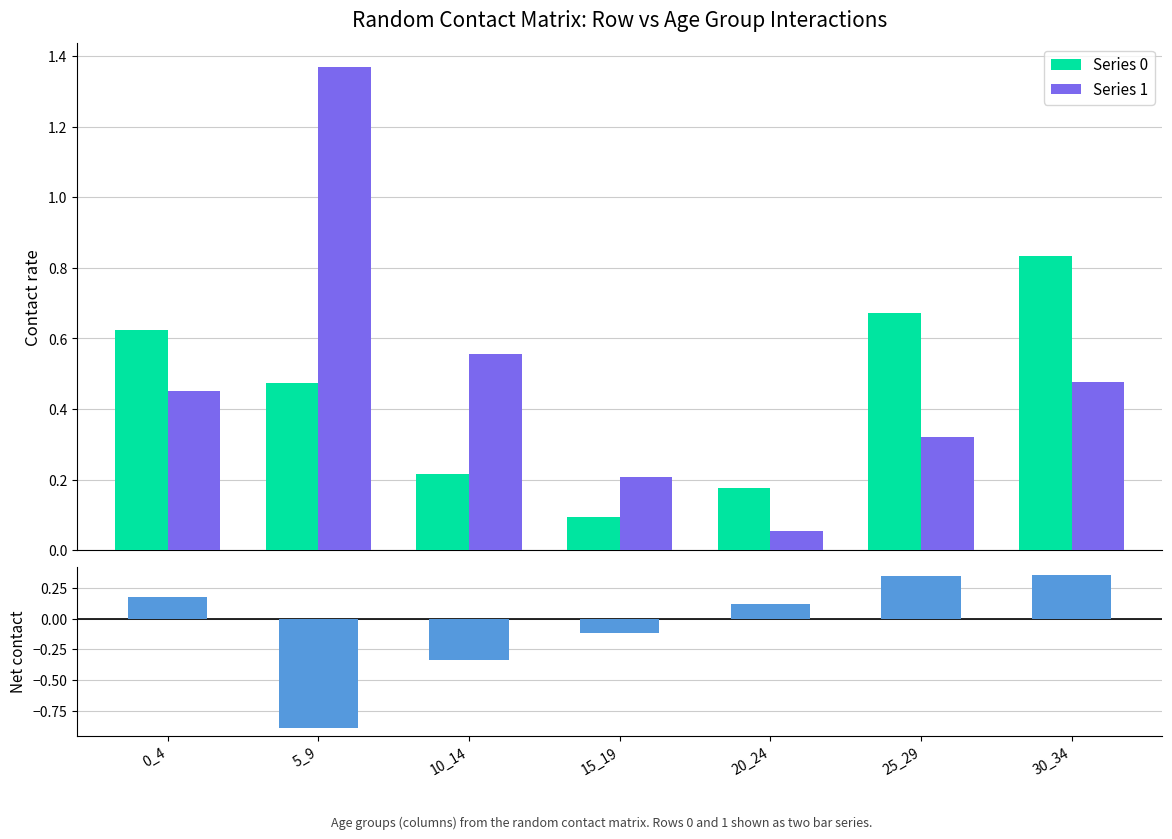

What is the average value of the Series 0 series?

0.4